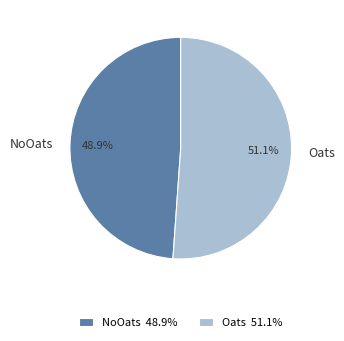

Which category has the biggest portion of the pie?

Oats